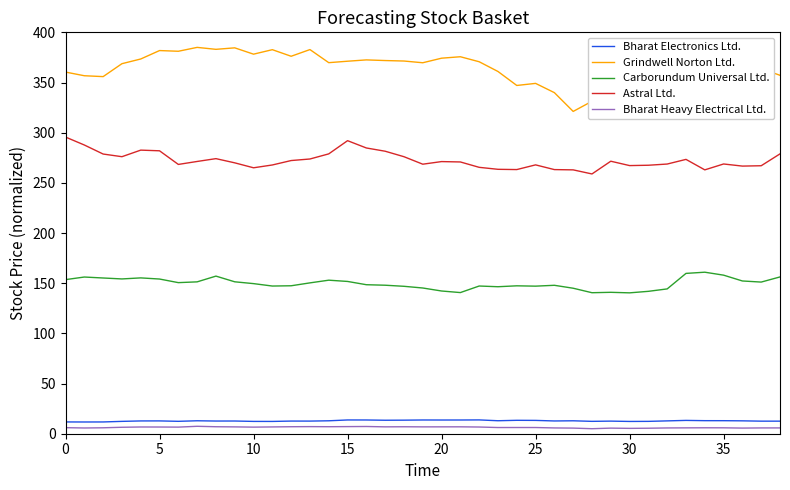

What is the minimum value for Carborundum Universal Ltd.?

140.4